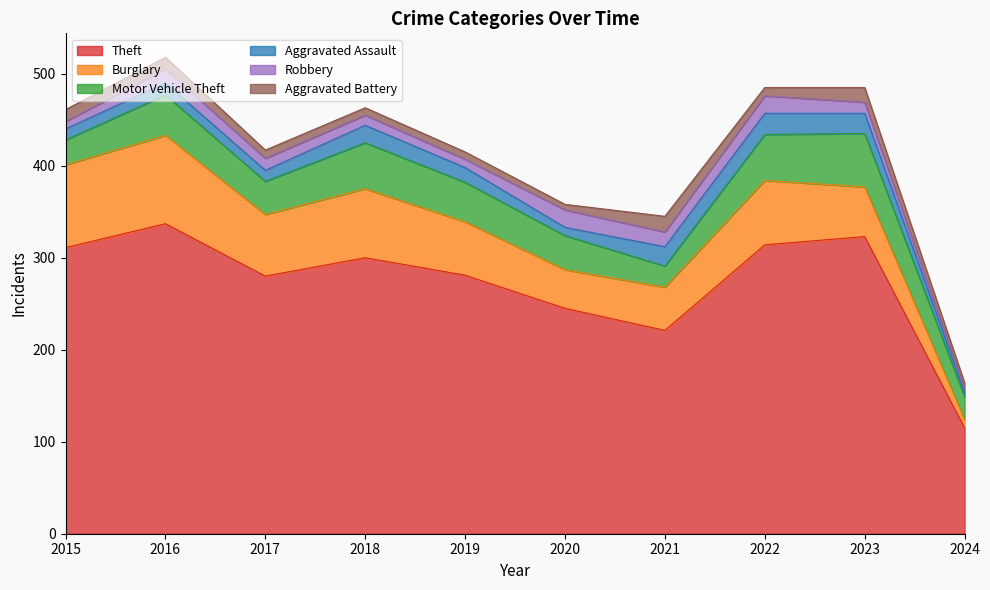

True or false: Motor Vehicle Theft and Robbery cross at least once.

False